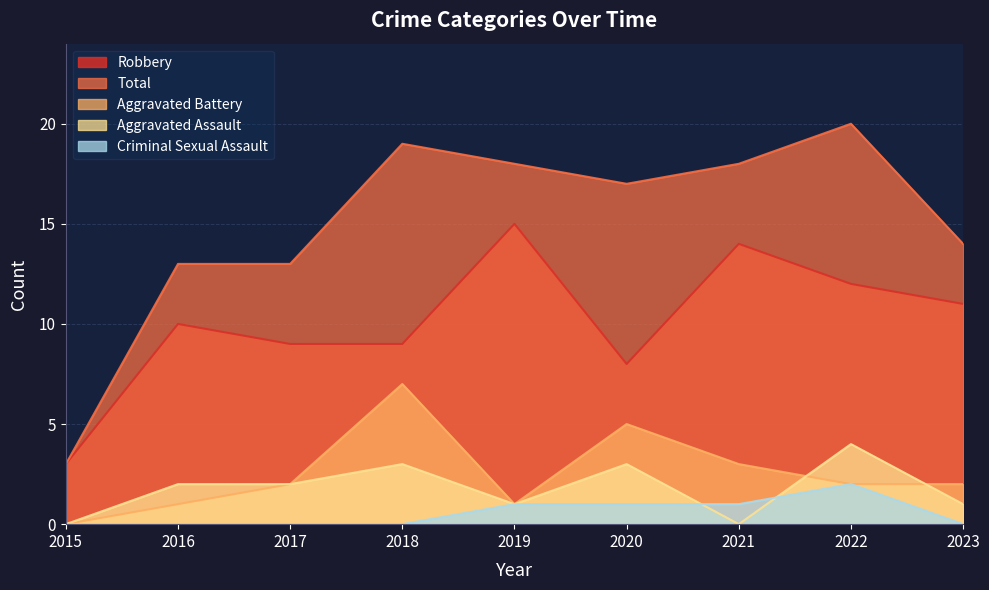

Read the Aggravated Assault value at 2016.

2